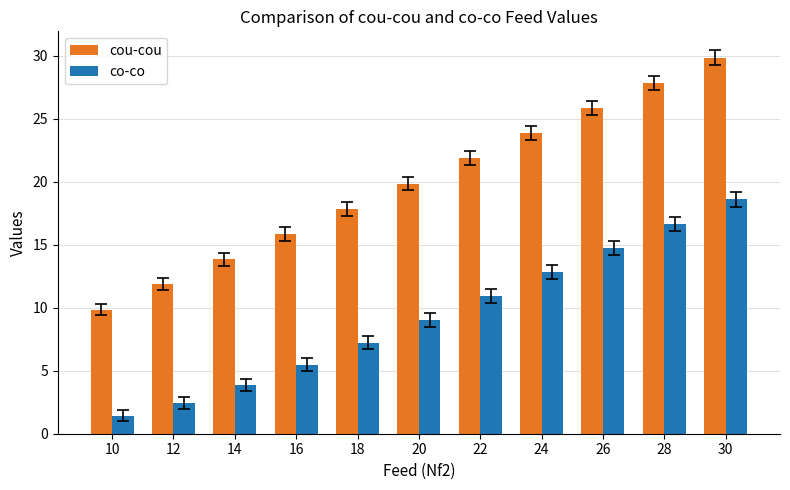

Where does the co-co series first go above 9?

20